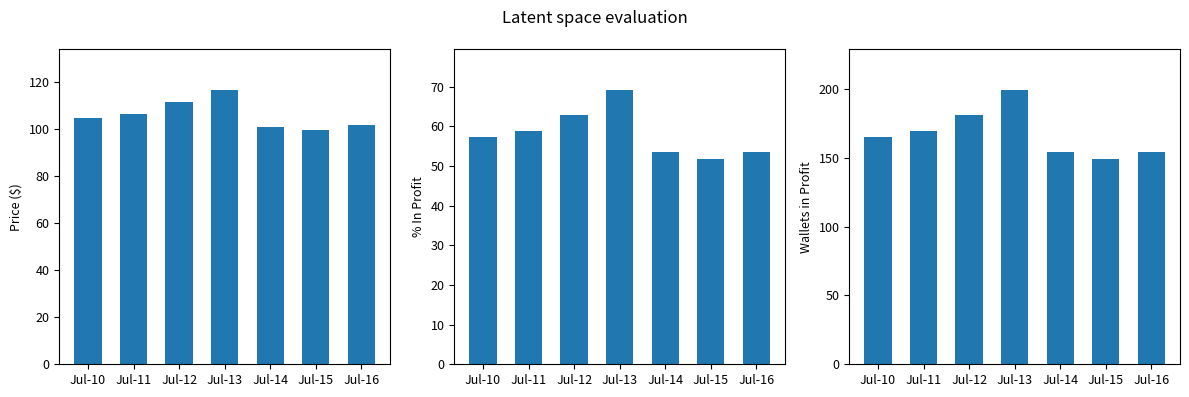

Which label corresponds to the largest value in the chart?

Jul-13